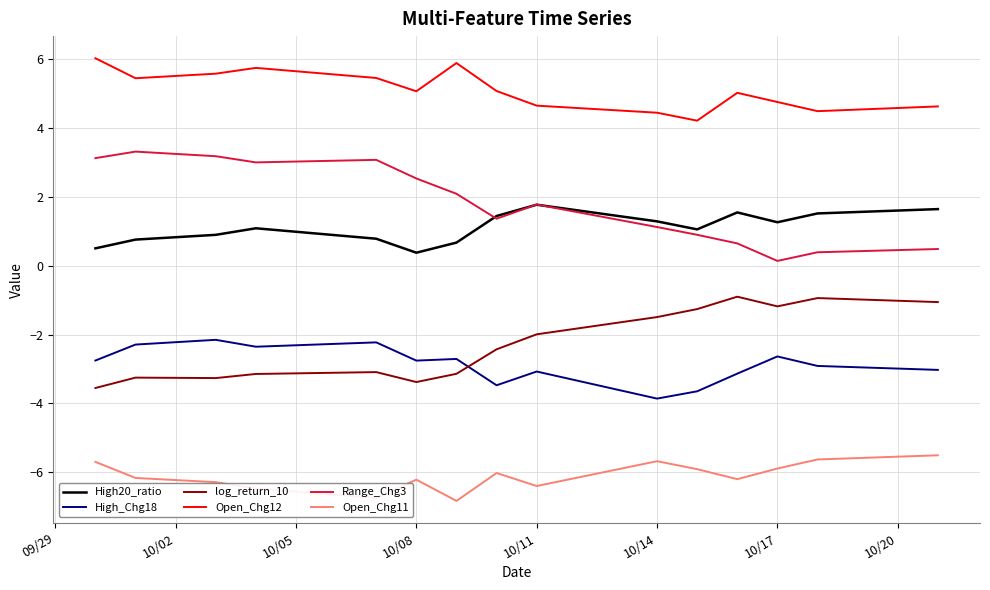

Which series has the largest total across all categories?

Open_Chg12